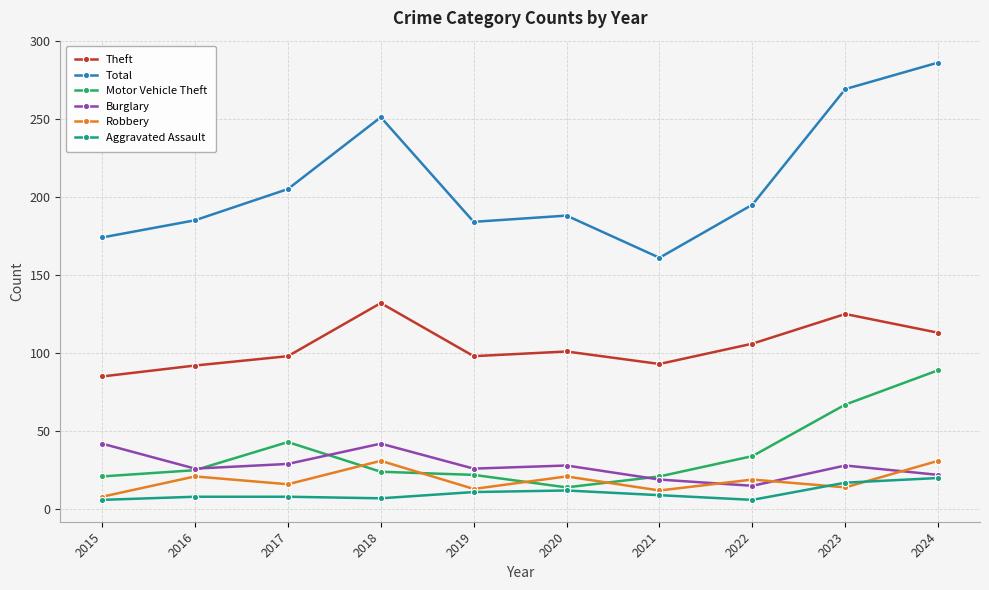

How many lines are shown in the chart?

6